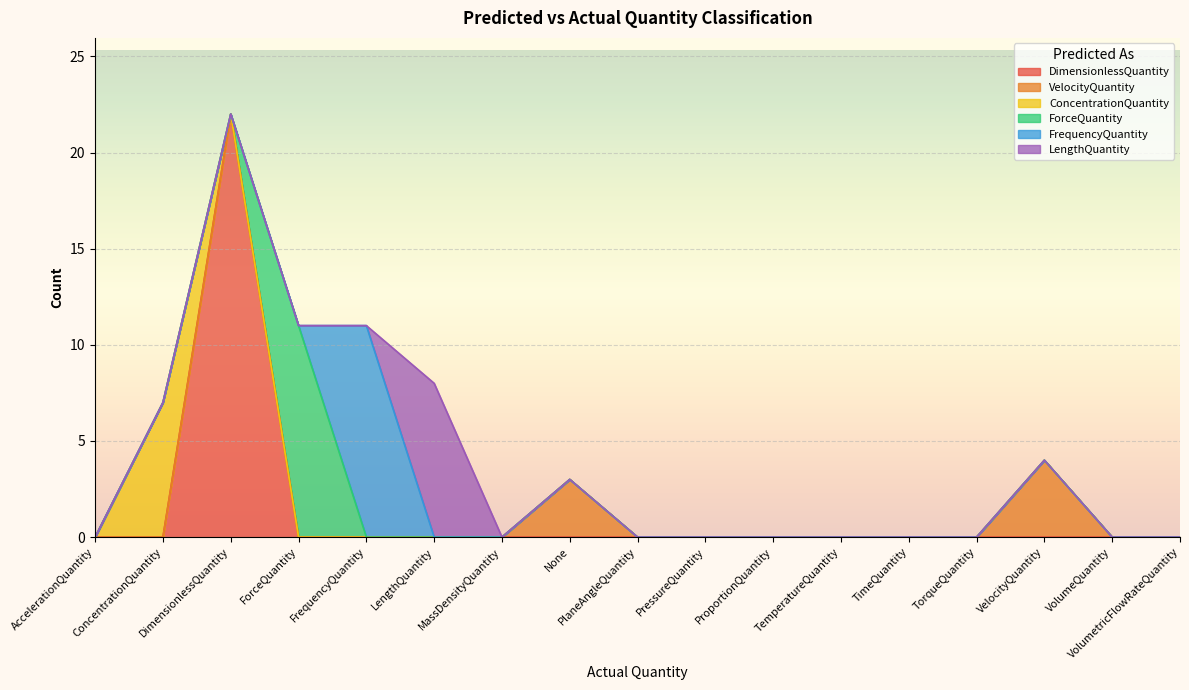

True or false: ConcentrationQuantity has a value of -3 at PlaneAngleQuantity.

False